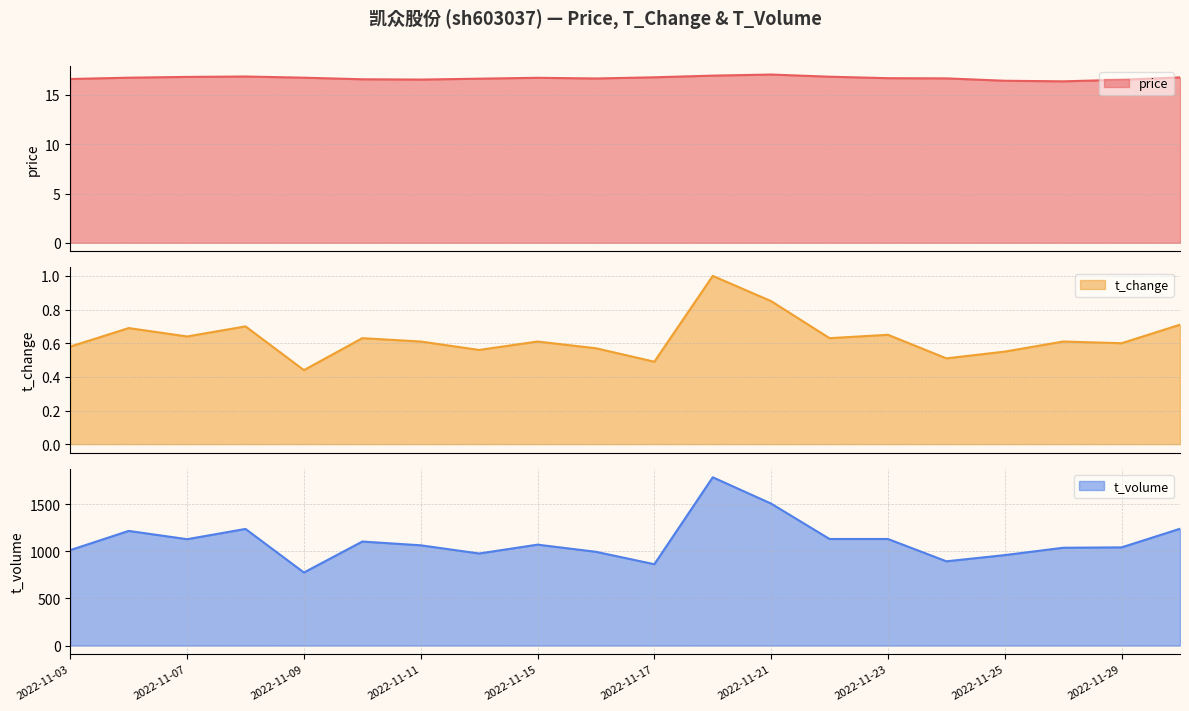

What is the maximum value for t_change?

1.0